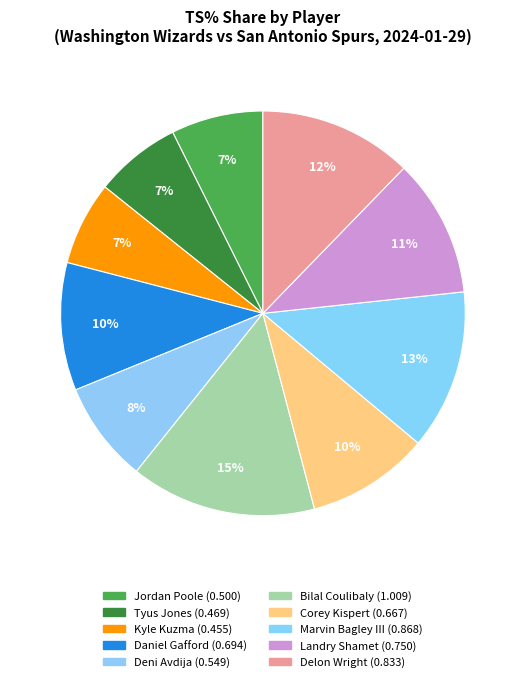

True or false: Kyle Kuzma accounts for 19% of the total.

False